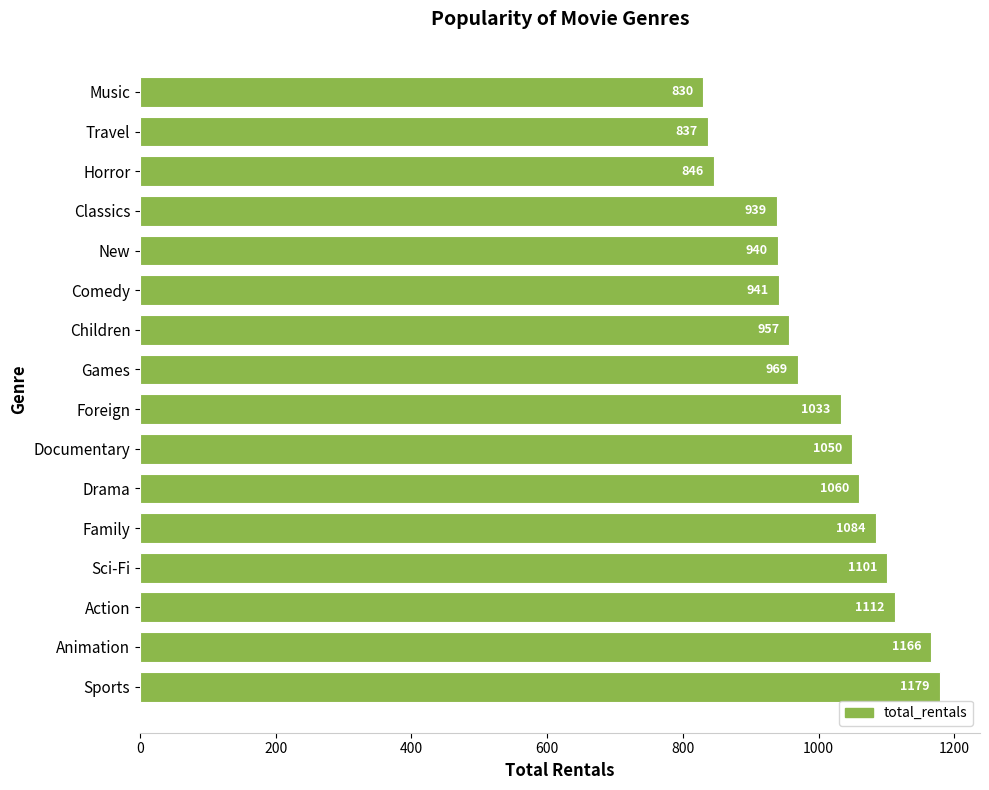

What is the difference between the maximum and second lowest values?

342